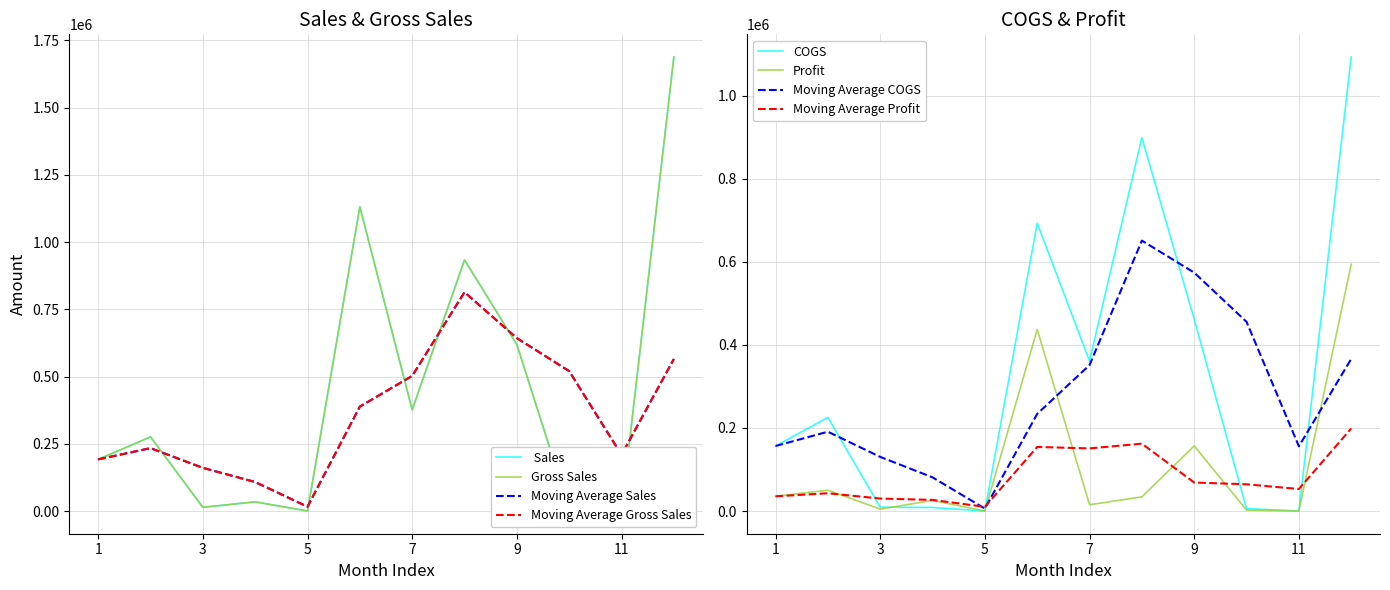

True or false:  Sales and Gross Sales intersect in this chart.

False